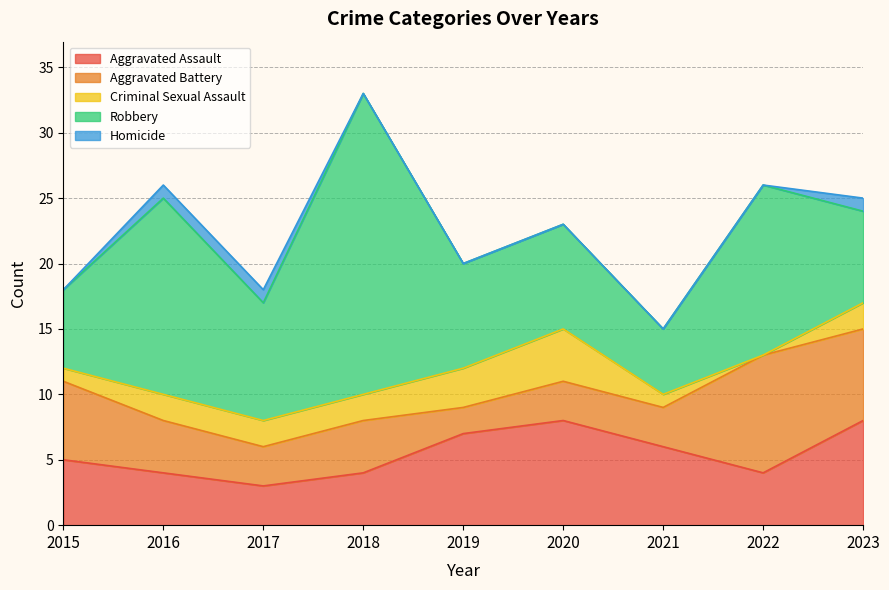

True or false: Homicide has a value of 0 at 2020.

False